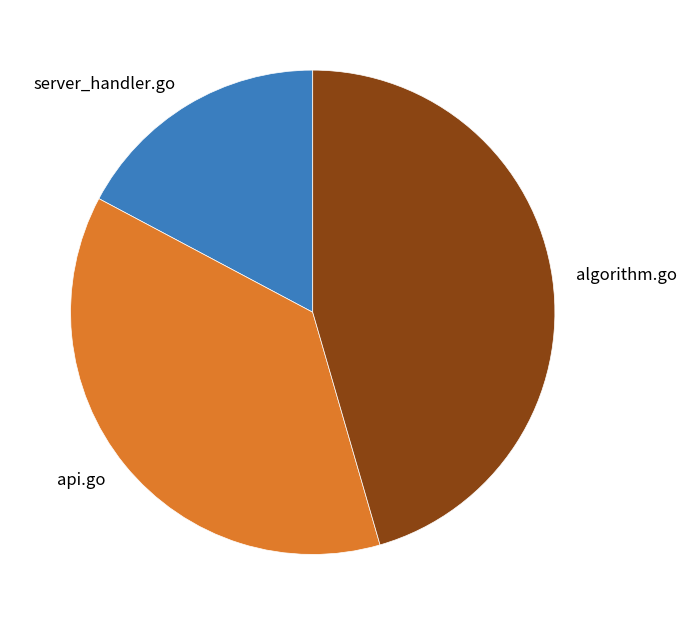

What is the largest slice in the pie chart?

algorithm.go